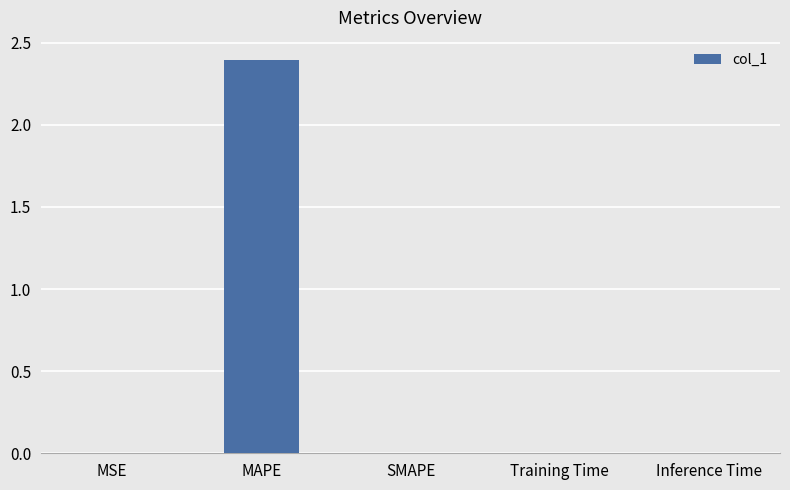

What is the sum of all values?

2.4